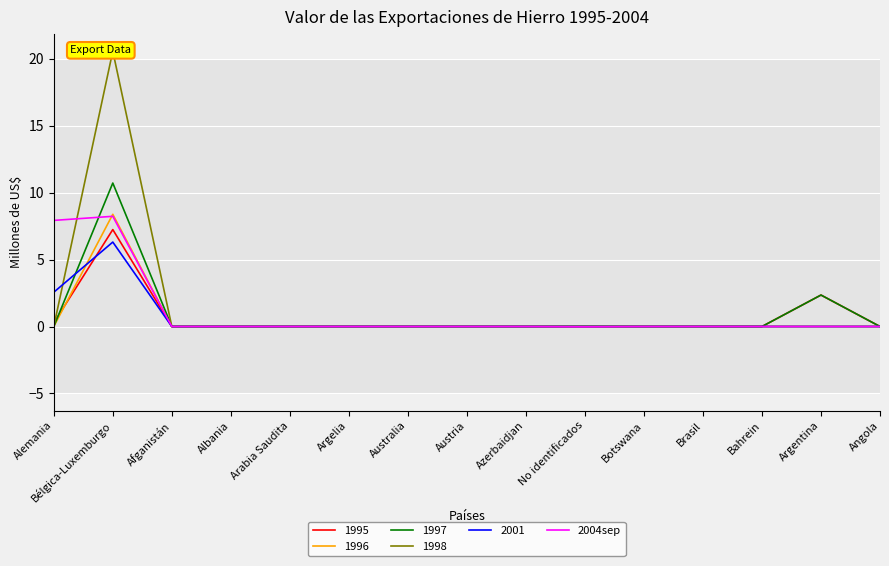

How many points are lower than both their immediate neighbors (excluding endpoints)?

1